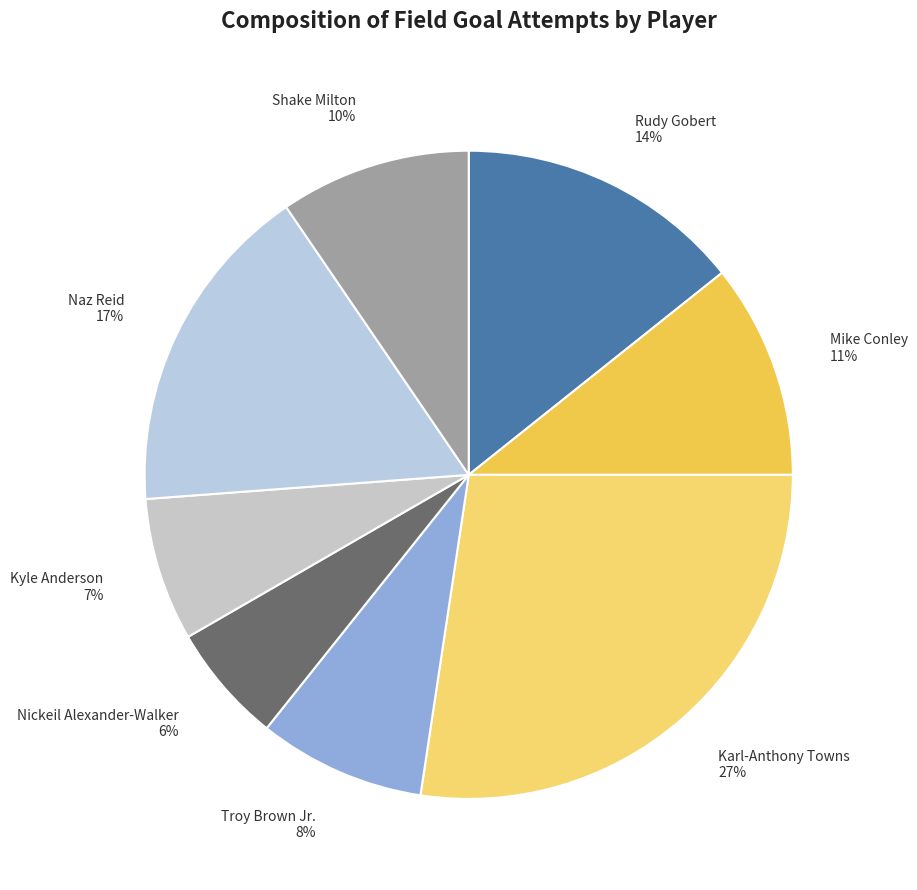

How many segments does this pie chart have?

8